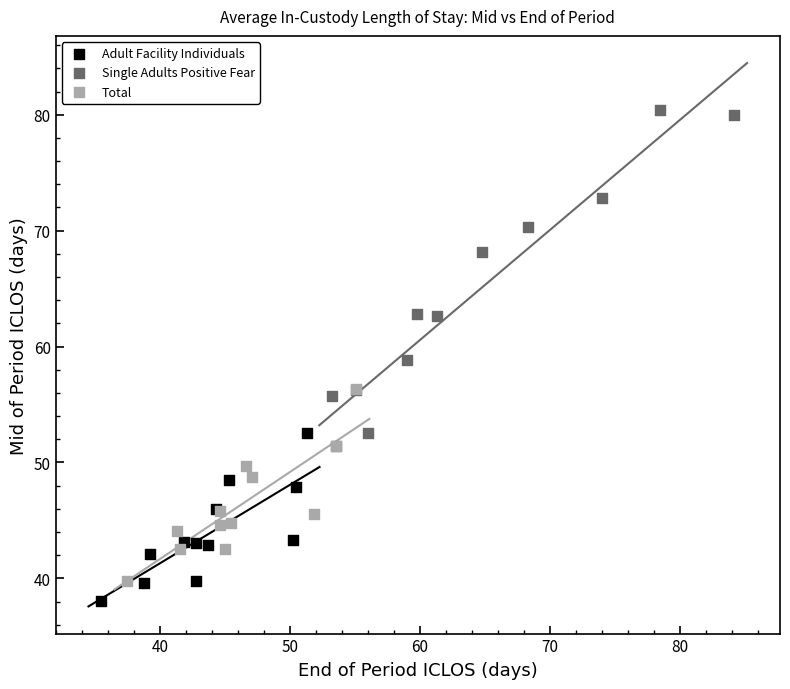

Which series has the widest spread of Y values?

Single Adults Positive Fear